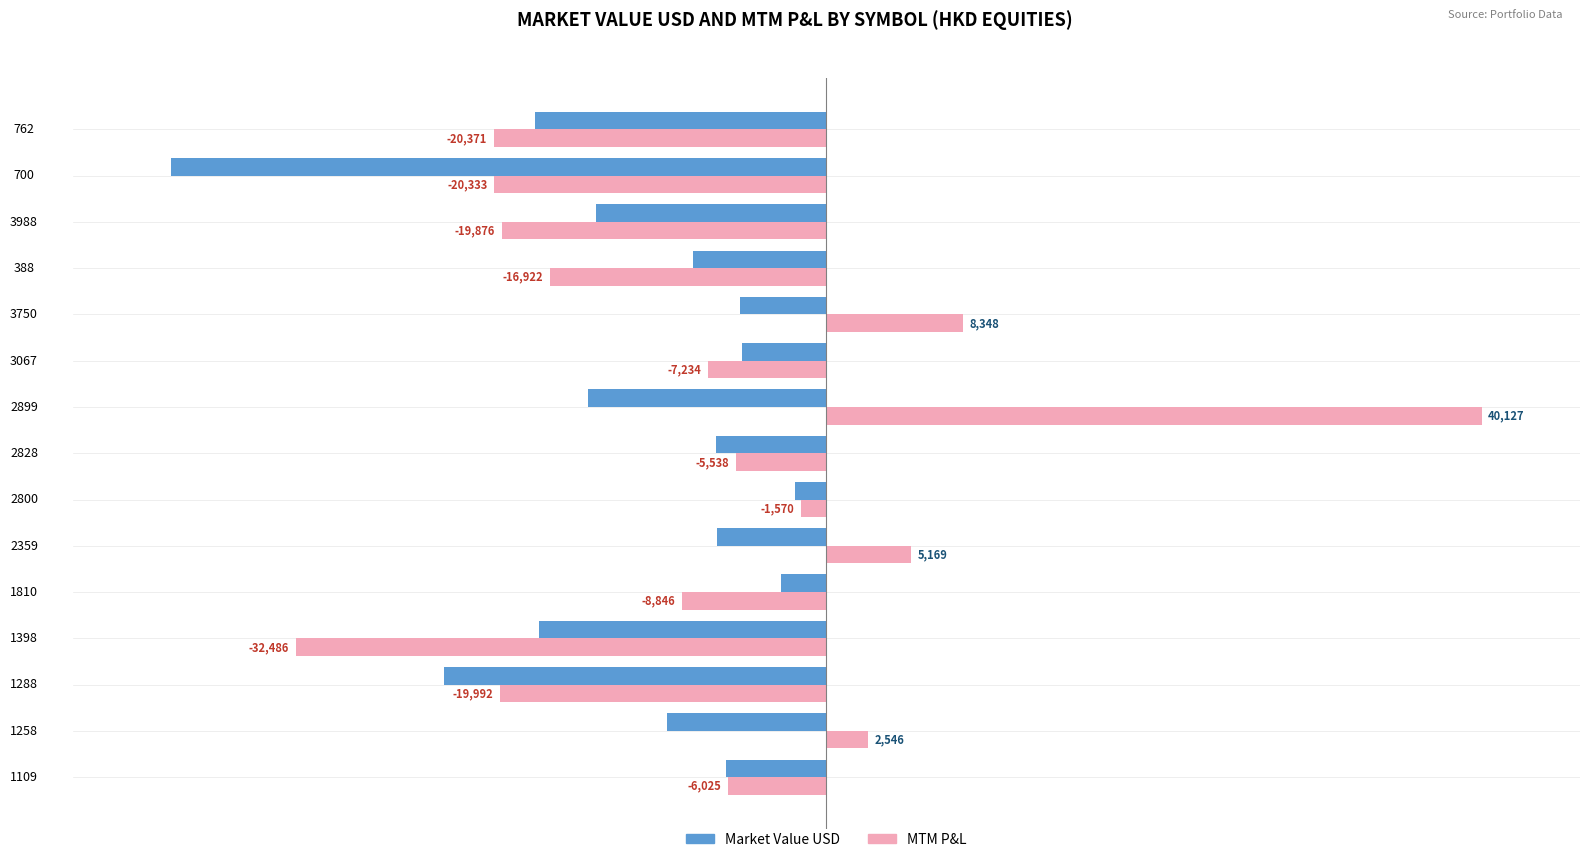

What position from the left is 3988?

13